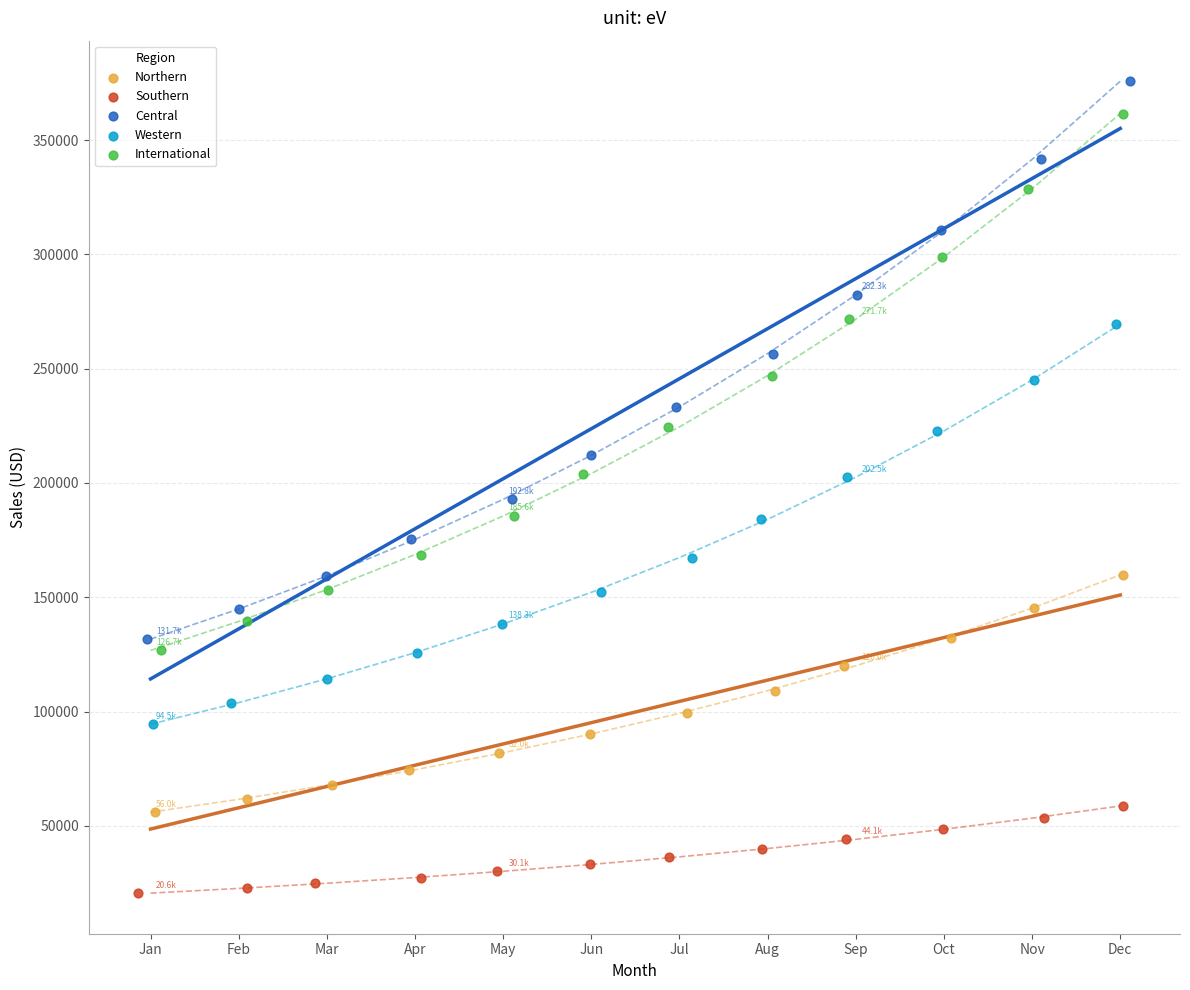

Which series has the largest Y range (max minus min)?

Central